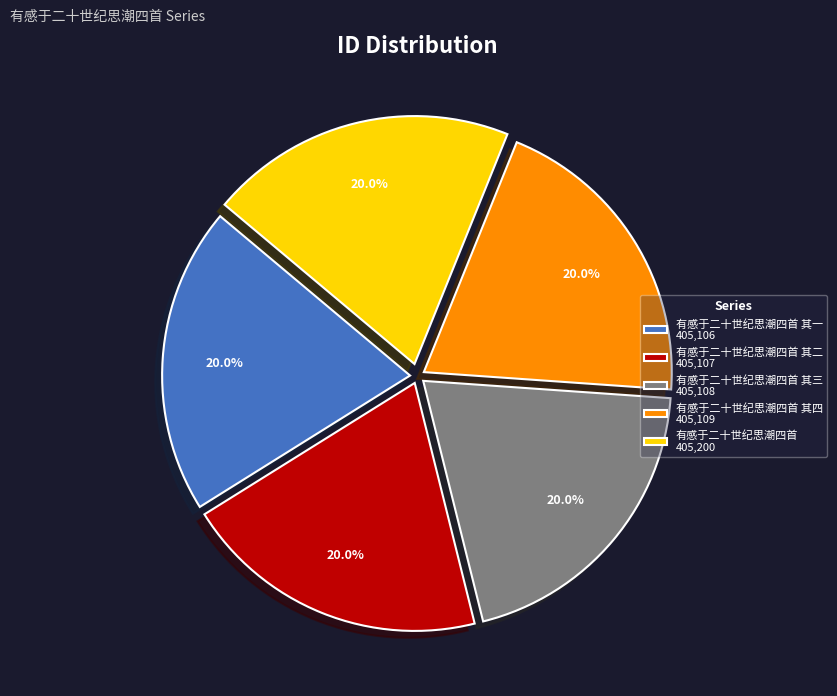

Is there any slice that represents more than half of the pie?

No